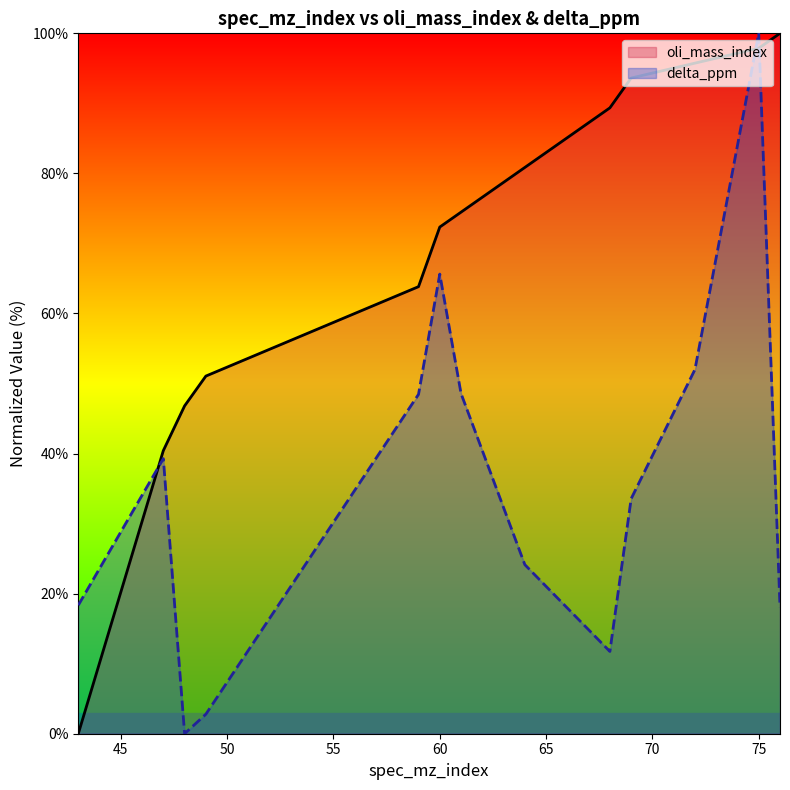

What is the value of the delta_ppm point at the 1st from the left?

18.3